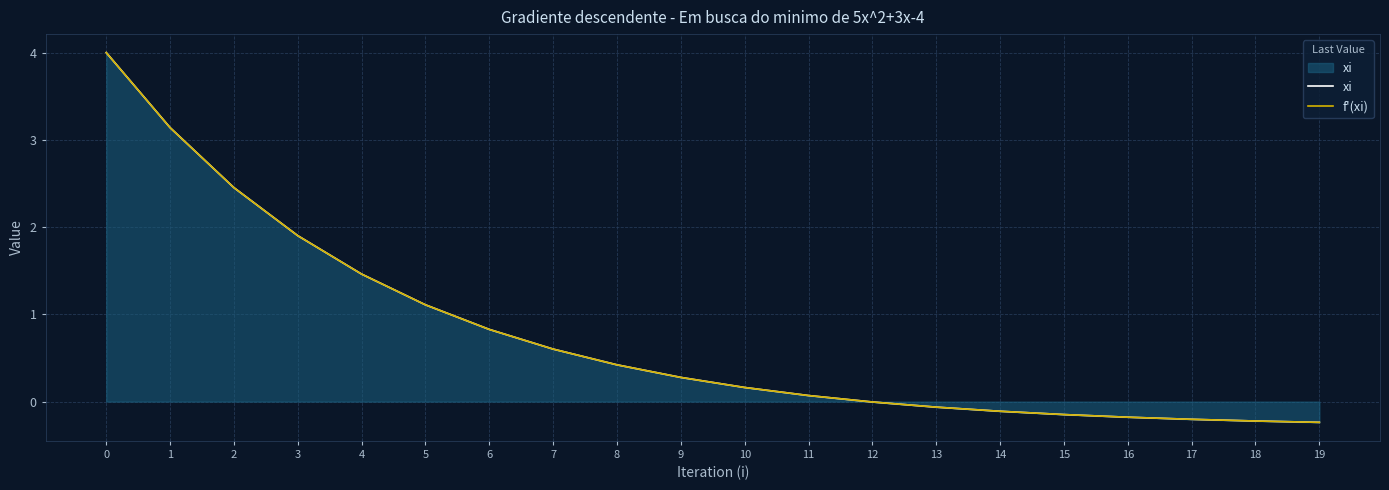

Which label corresponds to the smallest value in the chart?

19